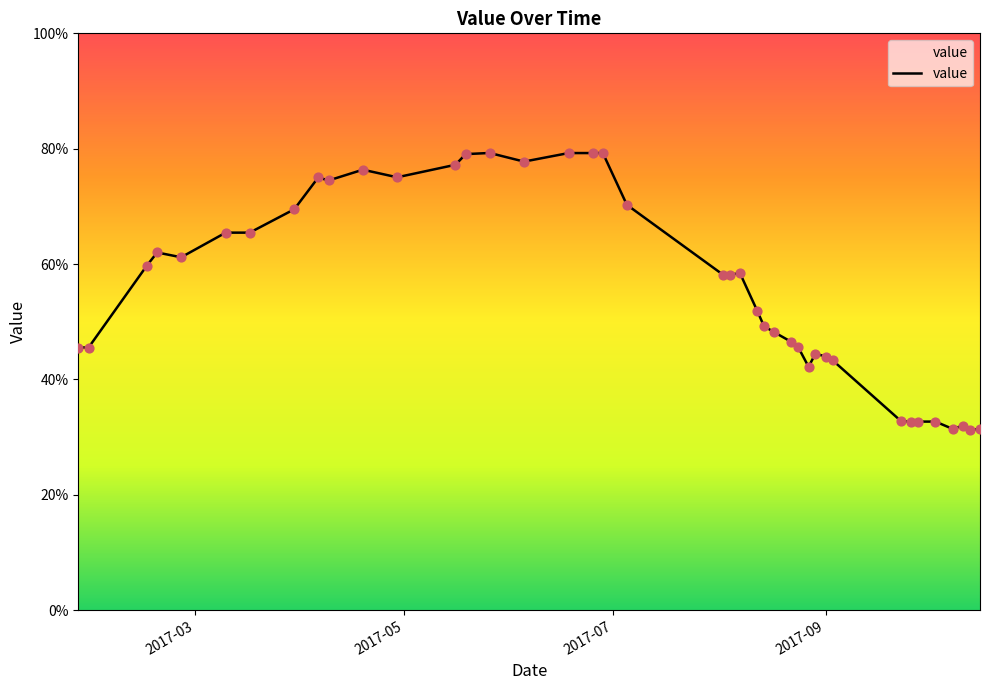

What is the smallest value displayed?

31.2